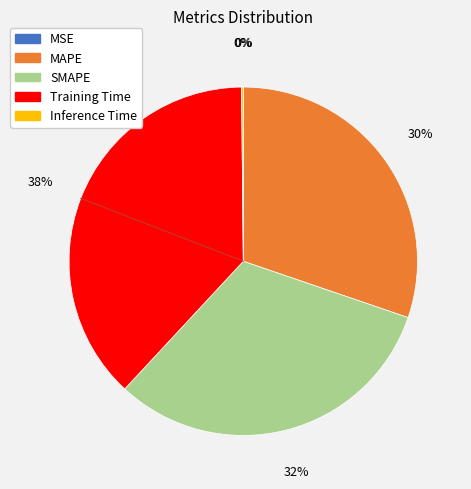

To the nearest percent, what is the difference between the largest and smallest slice percentages?

38%